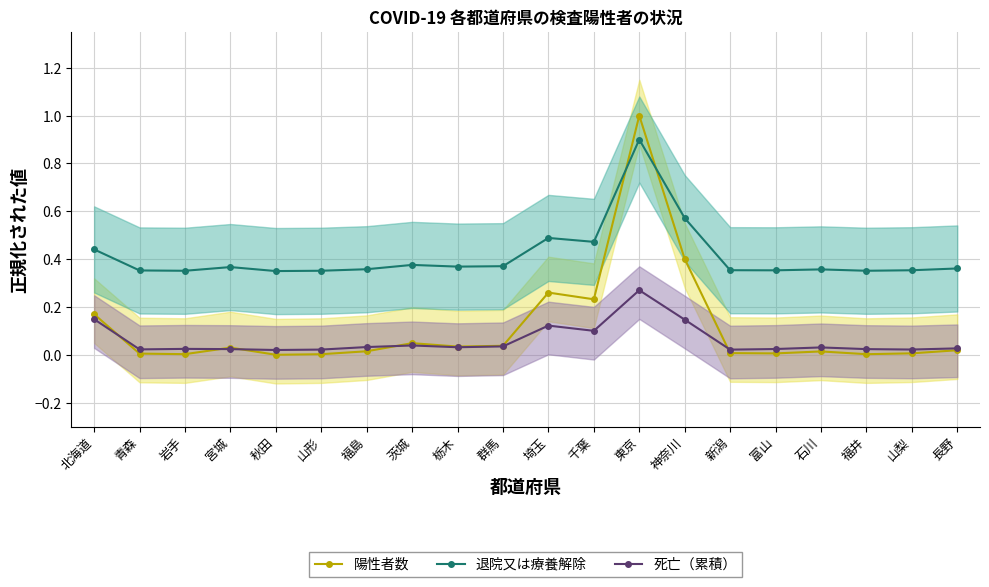

The value of 退院又は療養解除 at 福島 is 0.5. True or false?

False